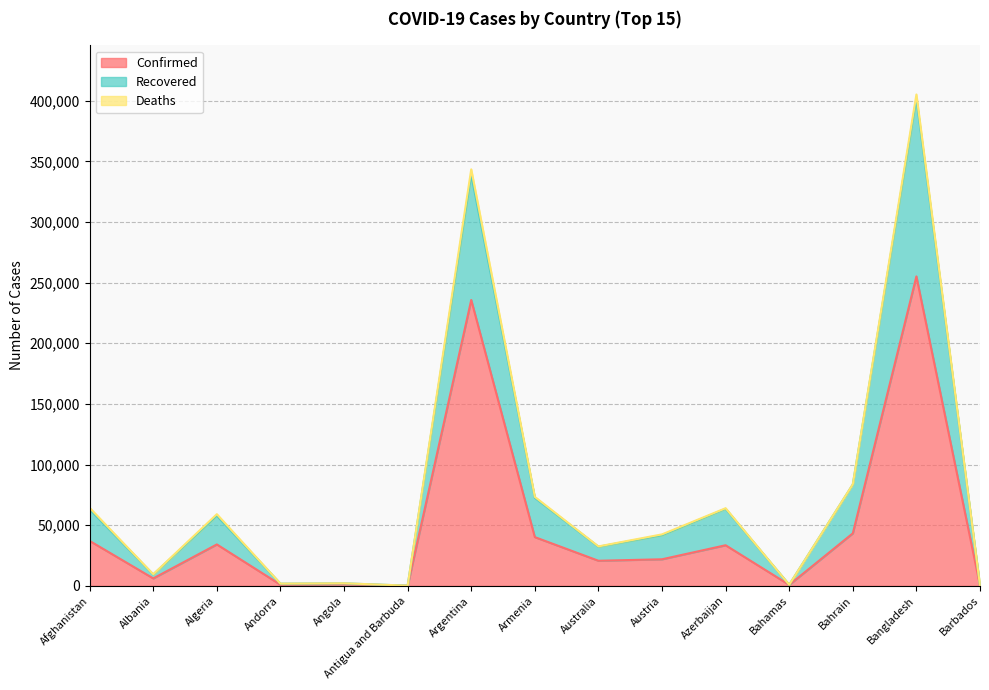

Is it true that Confirmed equals 235677 at Argentina?

True